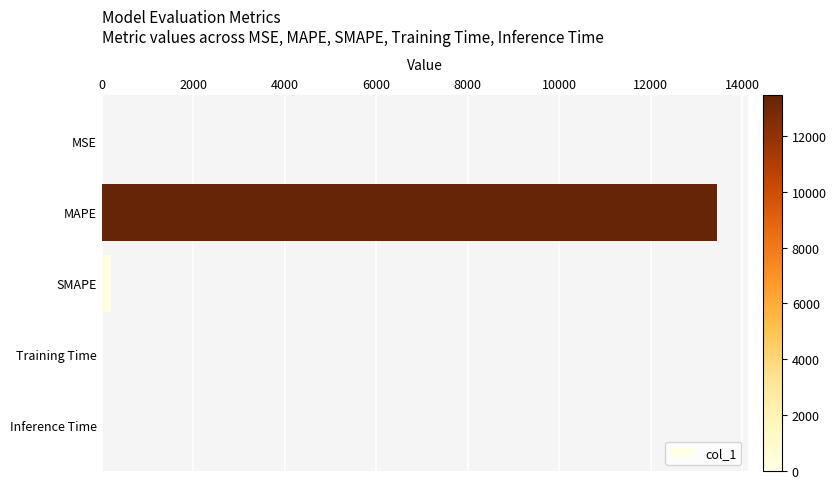

What is the sum of all values?

13643.9